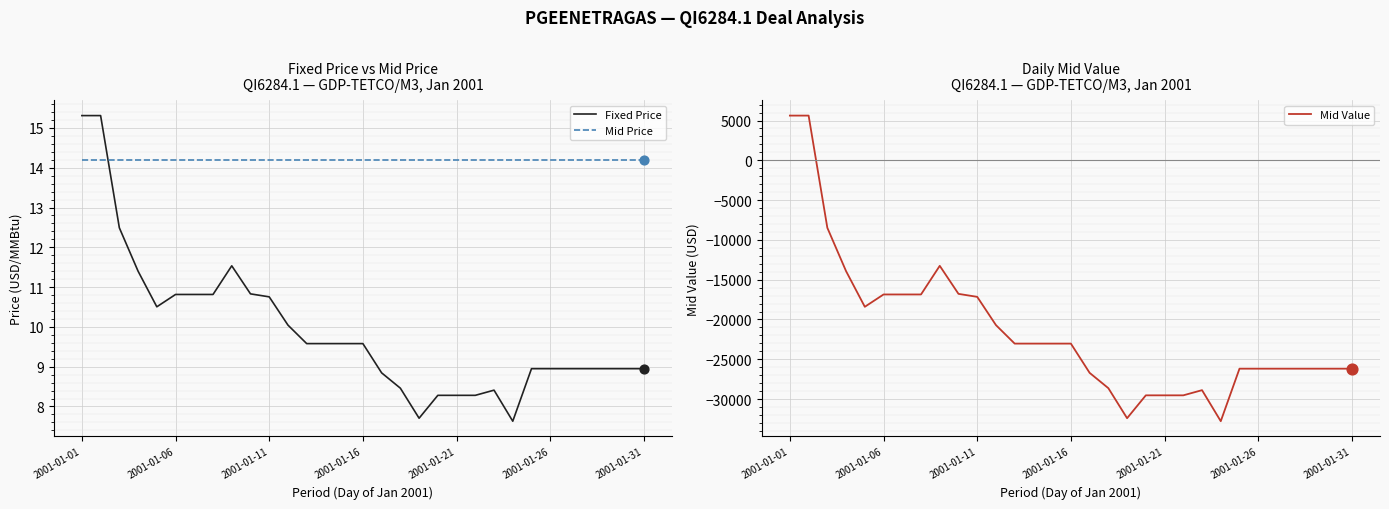

What is the minimum value for Fixed Price?

7.6